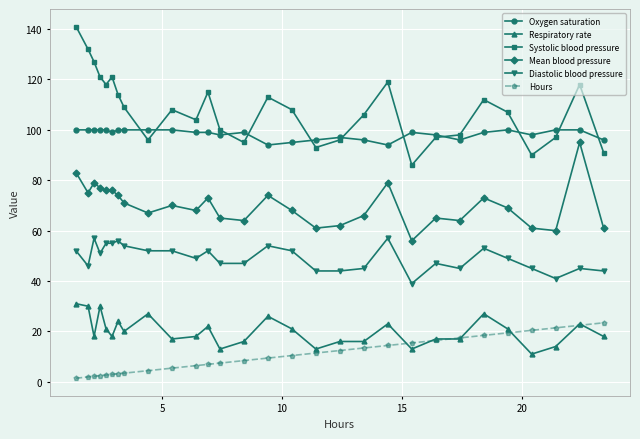

Which series has the largest range (max minus min)?

Systolic blood pressure